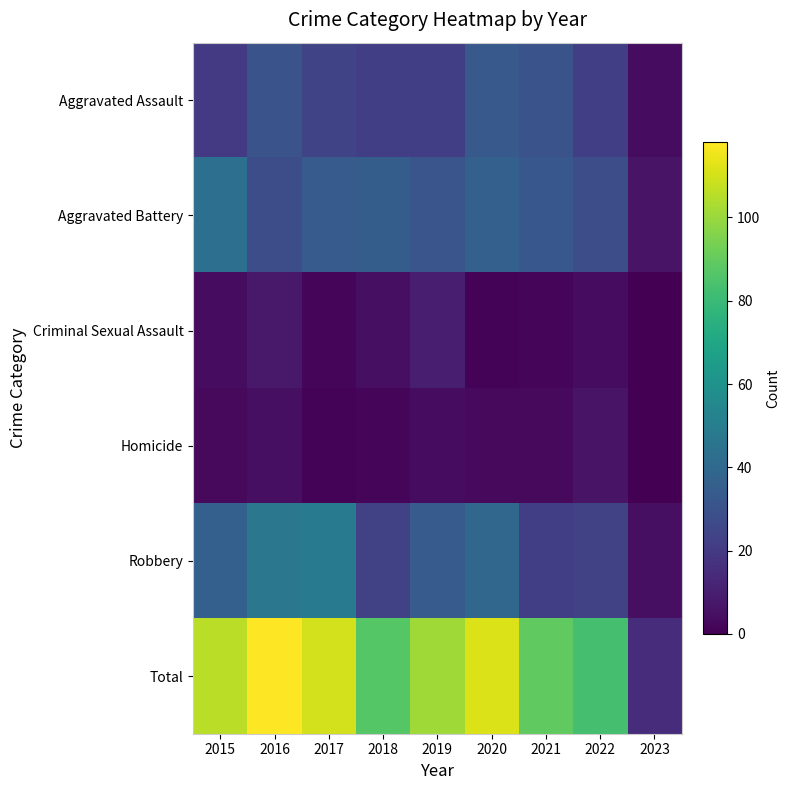

Which label corresponds to the smallest value in the chart?

2023